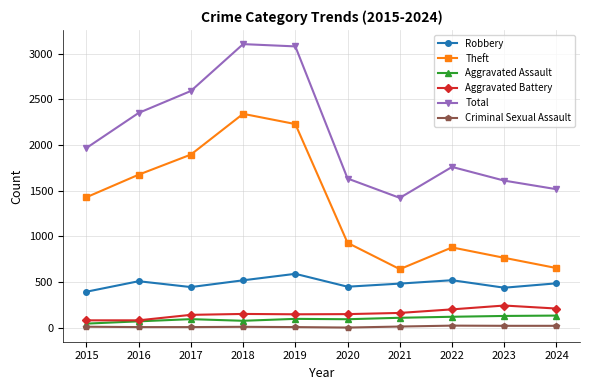

What is the value of the Aggravated Assault point at the 3rd from the left?

95